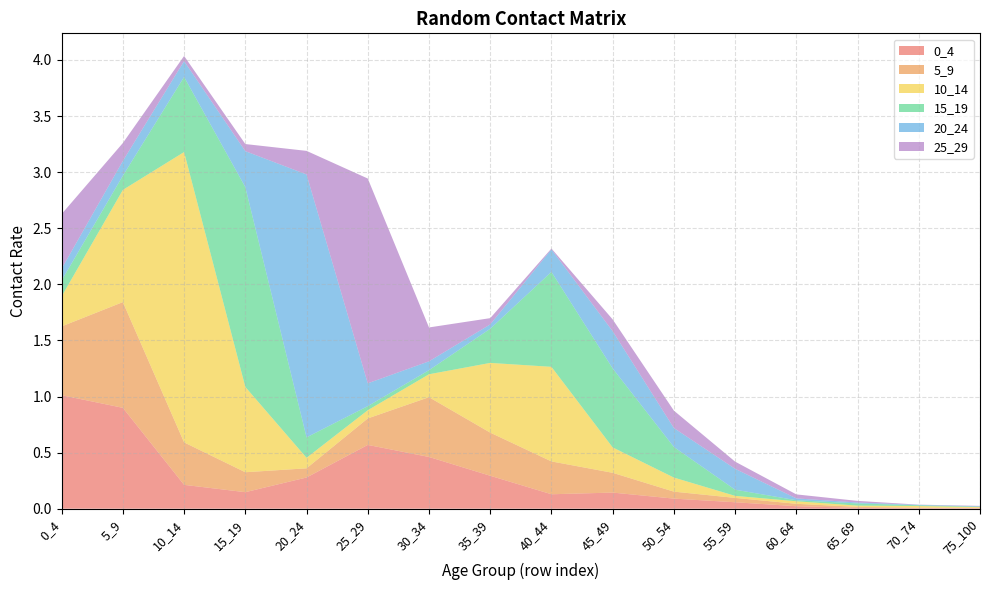

Reading left to right, extract all data points from this chart.

0_4: 0_4=1.0	5_9=0.9	10_14=0.2	15_19=0.1	20_24=0.3	25_29=0.6	30_34=0.5	35_39=0.3	40_44=0.1	45_49=0.1	50_54=0.1	55_59=0.1	60_64=0.0	65_69=0.0	70_74=0.0	75_100=0.0
5_9: 0_4=0.6	5_9=0.9	10_14=0.4	15_19=0.2	20_24=0.1	25_29=0.2	30_34=0.5	35_39=0.4	40_44=0.3	45_49=0.2	50_54=0.1	55_59=0.0	60_64=0.0	65_69=0.0	70_74=0.0	75_100=0.0
10_14: 0_4=0.3	5_9=1.0	10_14=2.6	15_19=0.8	20_24=0.1	25_29=0.1	30_34=0.2	35_39=0.6	40_44=0.8	45_49=0.2	50_54=0.1	55_59=0.0	60_64=0.0	65_69=0.0	70_74=0.0	75_100=0.0
15_19: 0_4=0.1	5_9=0.1	10_14=0.7	15_19=1.8	20_24=0.2	25_29=0.0	30_34=0.0	35_39=0.3	40_44=0.8	45_49=0.7	50_54=0.3	55_59=0.1	60_64=0.0	65_69=0.0	70_74=0.0	75_100=0.0
20_24: 0_4=0.1	5_9=0.1	10_14=0.1	15_19=0.3	20_24=2.3	25_29=0.2	30_34=0.1	35_39=0.0	40_44=0.2	45_49=0.3	50_54=0.2	55_59=0.2	60_64=0.0	65_69=0.0	70_74=0.0	75_100=0.0
25_29: 0_4=0.5	5_9=0.2	10_14=0.0	15_19=0.1	20_24=0.2	25_29=1.8	30_34=0.3	35_39=0.1	40_44=0.0	45_49=0.1	50_54=0.2	55_59=0.1	60_64=0.0	65_69=0.0	70_74=0.0	75_100=0.0